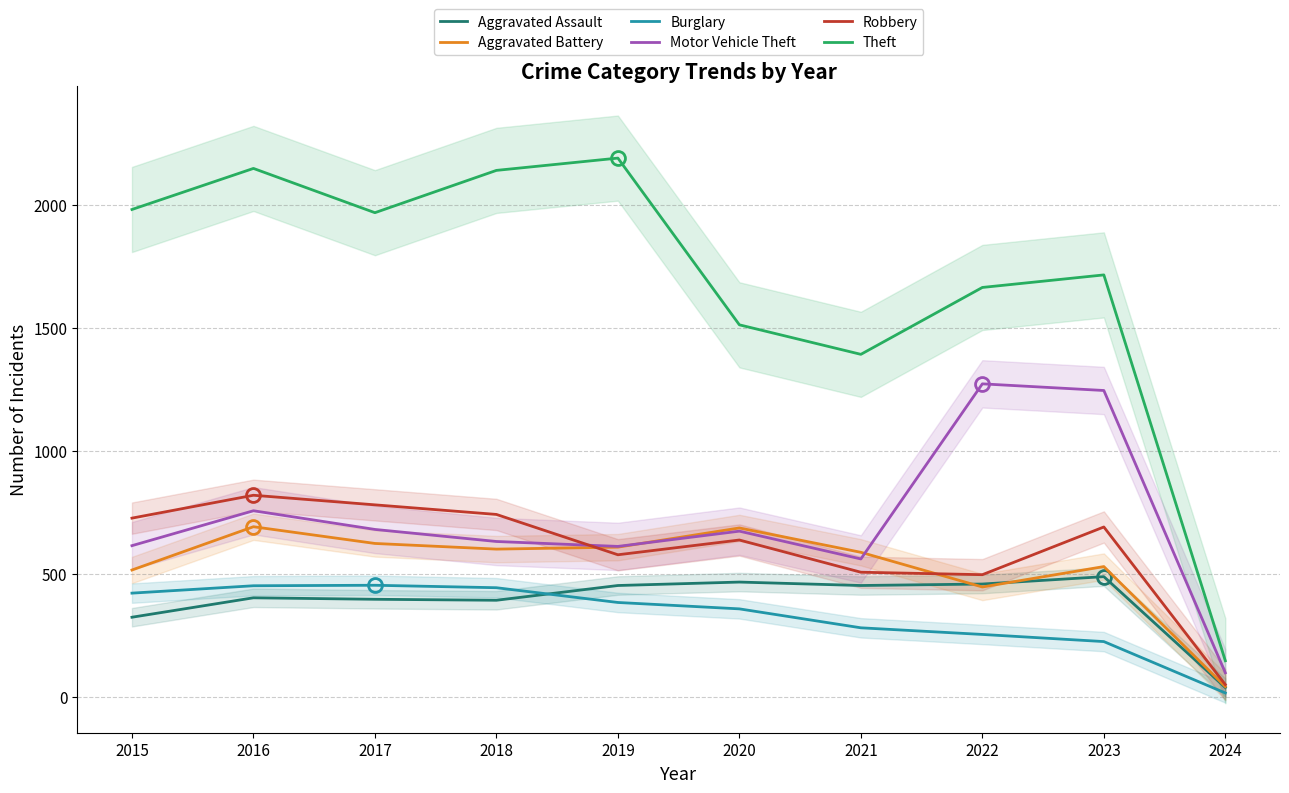

At which label does Aggravated Assault reach its peak?

2023